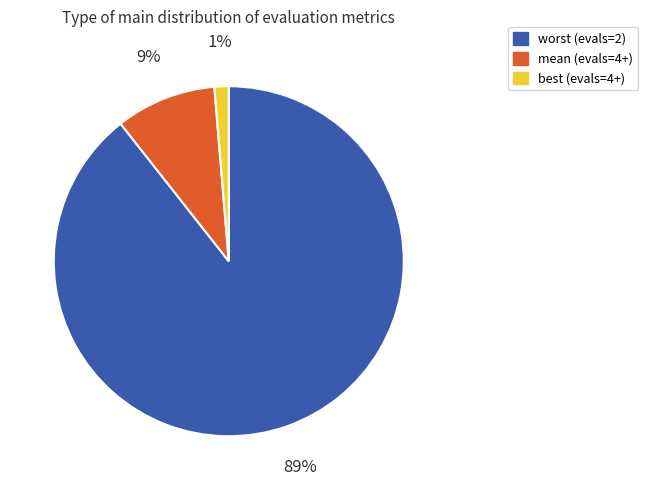

What is the smallest slice in the pie chart?

best (evals=4+)